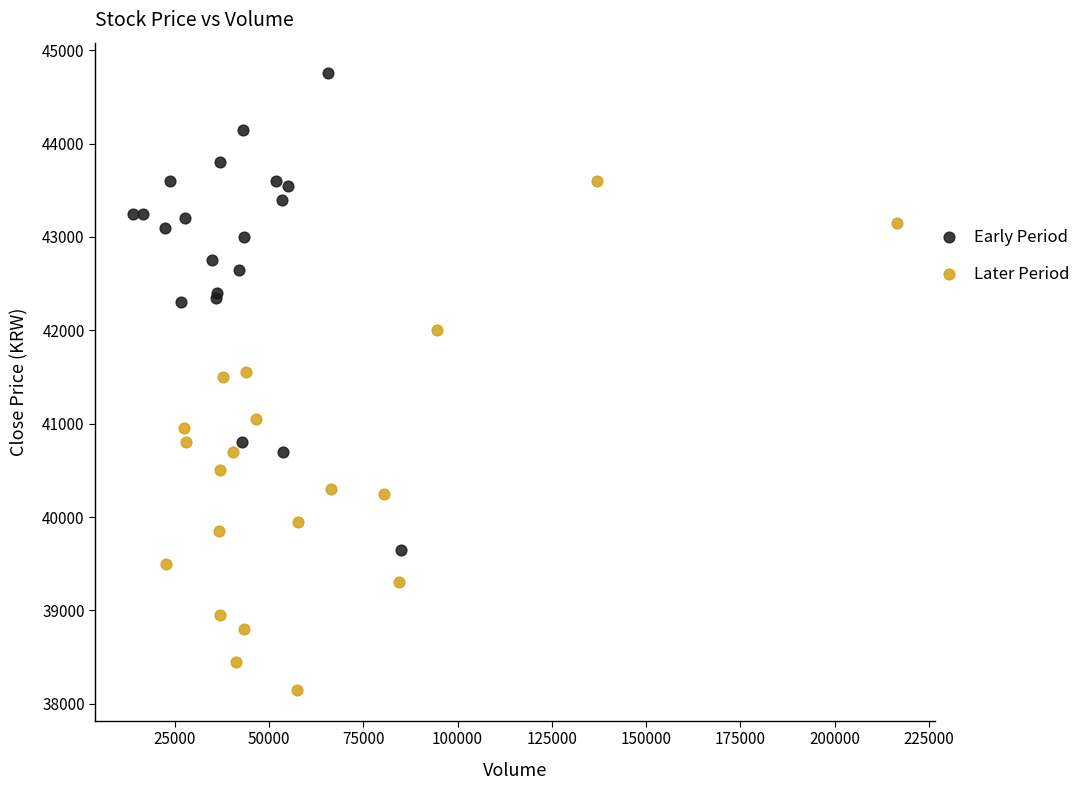

Which series contains the lowest Y value?

Later Period